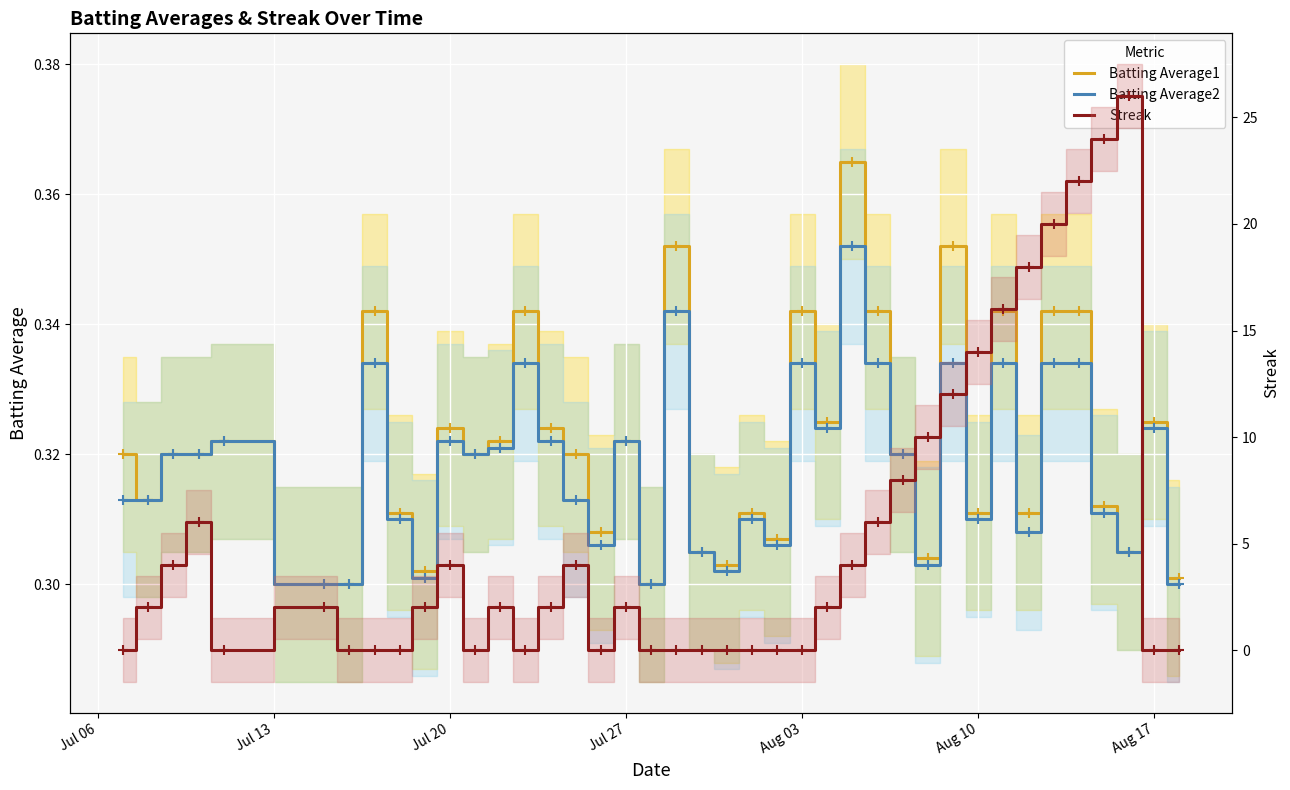

Is this an area chart (filled region under the line)?

No